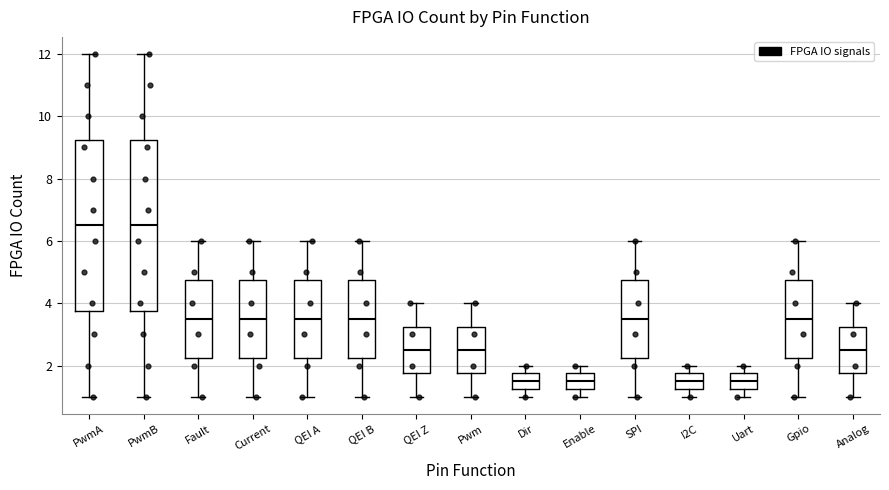

Reading left to right, transcribe this box plot: for each box, give where its median line is, the range the box spans, and where its two whiskers end, as read against the y-axis. The values are not printed on the chart, so give them approximately, as read against the axis.

PwmA: median 6.6, box 3.8 to 9.2, whiskers 1.0 to 12.0
PwmB: median 6.6, box 3.8 to 9.2, whiskers 1.0 to 12.0
Fault: median 3.6, box 2.2 to 4.8, whiskers 1.0 to 6.0
Current: median 3.6, box 2.2 to 4.8, whiskers 1.0 to 6.0
QEI A: median 3.6, box 2.2 to 4.8, whiskers 1.0 to 6.0
QEI B: median 3.6, box 2.2 to 4.8, whiskers 1.0 to 6.0
QEI Z: median 2.6, box 1.8 to 3.2, whiskers 1.0 to 4.0
Pwm: median 2.6, box 1.8 to 3.2, whiskers 1.0 to 4.0
Dir: median 1.6, box 1.2 to 1.8, whiskers 1.0 to 2.0
Enable: median 1.6, box 1.2 to 1.8, whiskers 1.0 to 2.0
SPI: median 3.6, box 2.2 to 4.8, whiskers 1.0 to 6.0
I2C: median 1.6, box 1.2 to 1.8, whiskers 1.0 to 2.0
Uart: median 1.6, box 1.2 to 1.8, whiskers 1.0 to 2.0
Gpio: median 3.6, box 2.2 to 4.8, whiskers 1.0 to 6.0
Analog: median 2.6, box 1.8 to 3.2, whiskers 1.0 to 4.0